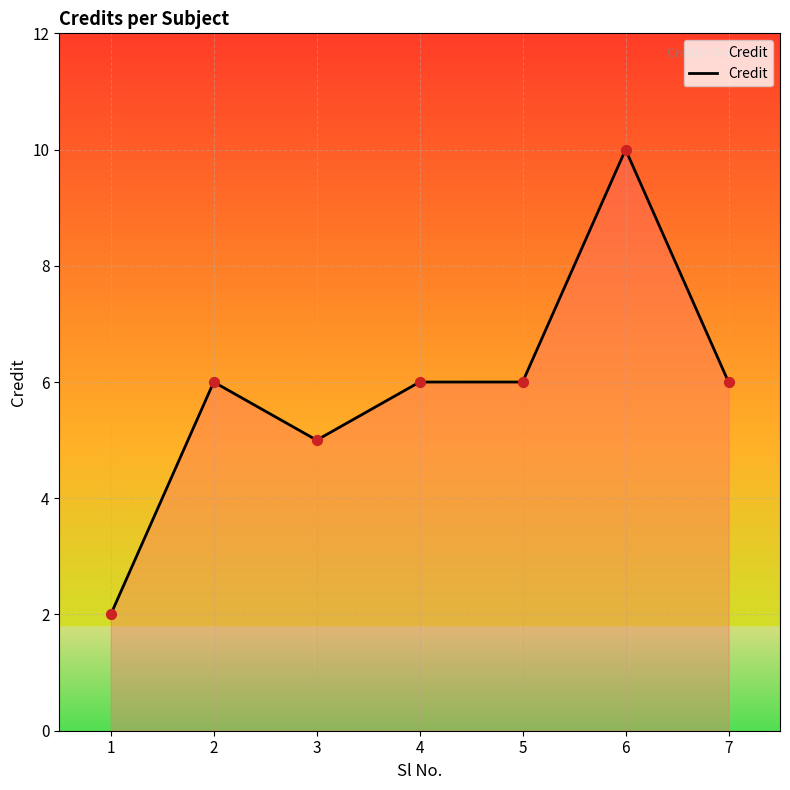

What is the change in value from 1 to 6?

+8